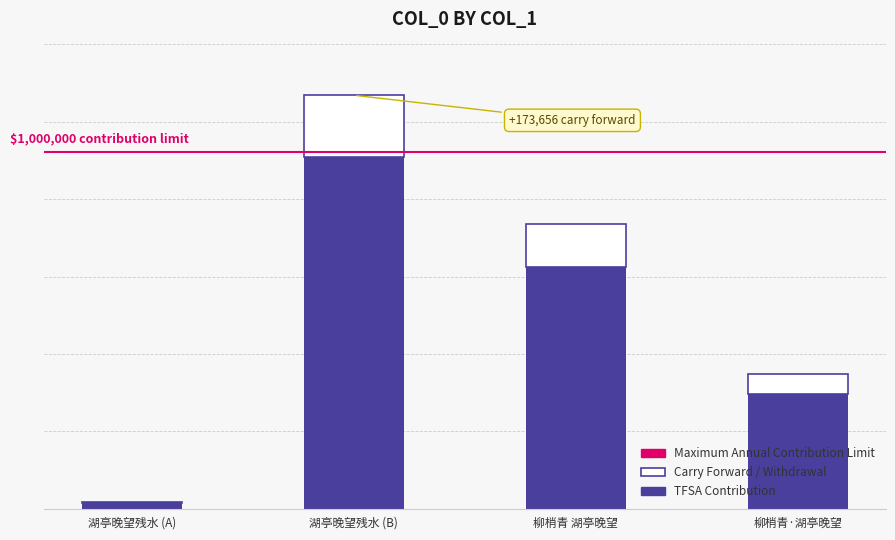

Are the bars grouped side by side (vs. stacked)?

No